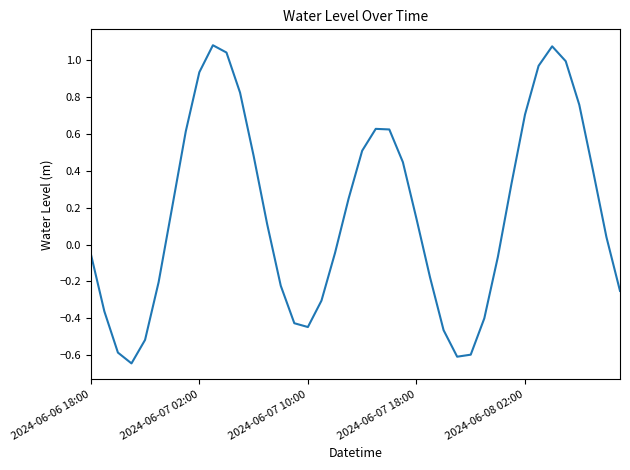

What is the difference between the maximum and minimum values?

1.7